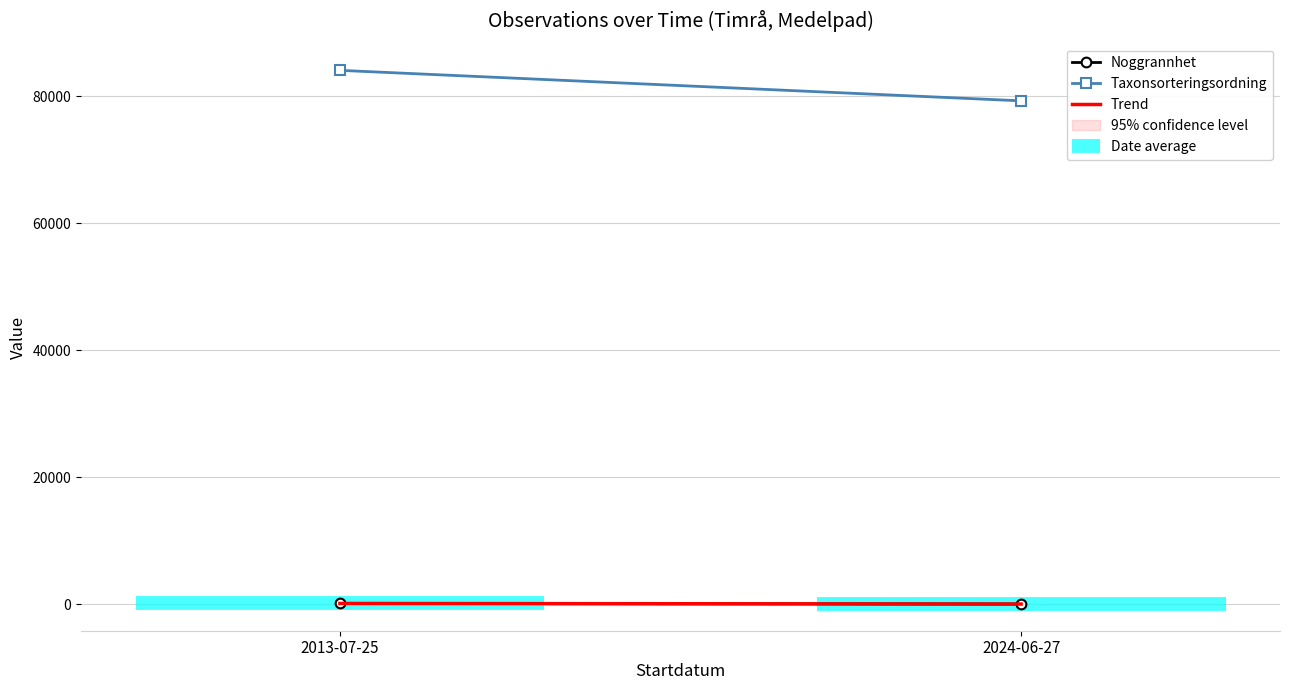

Does the chart have visible grid lines?

Yes